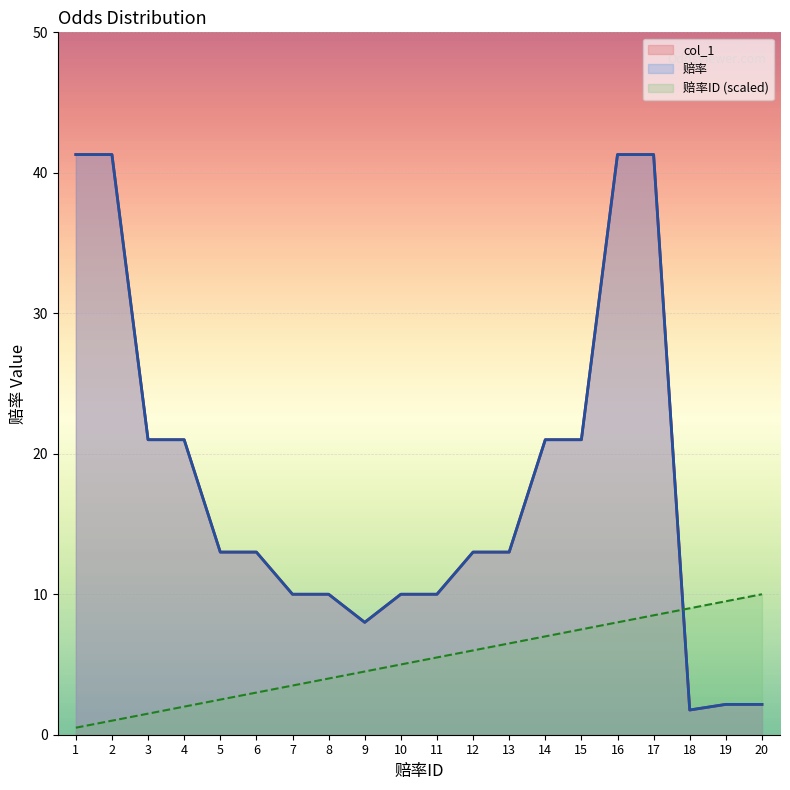

True or false: col_1 and 赔率 cross at least once.

False